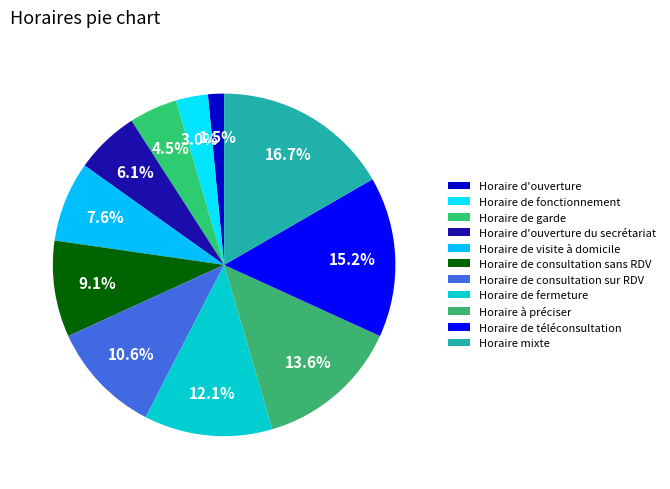

Rank the categories by value from highest to lowest.

Horaire mixte, Horaire de téléconsultation, Horaire à préciser, Horaire de fermeture, Horaire de consultation sur RDV, Horaire de consultation sans RDV, Horaire de visite à domicile, Horaire d'ouverture du secrétariat, Horaire de garde, Horaire de fonctionnement, Horaire d'ouverture